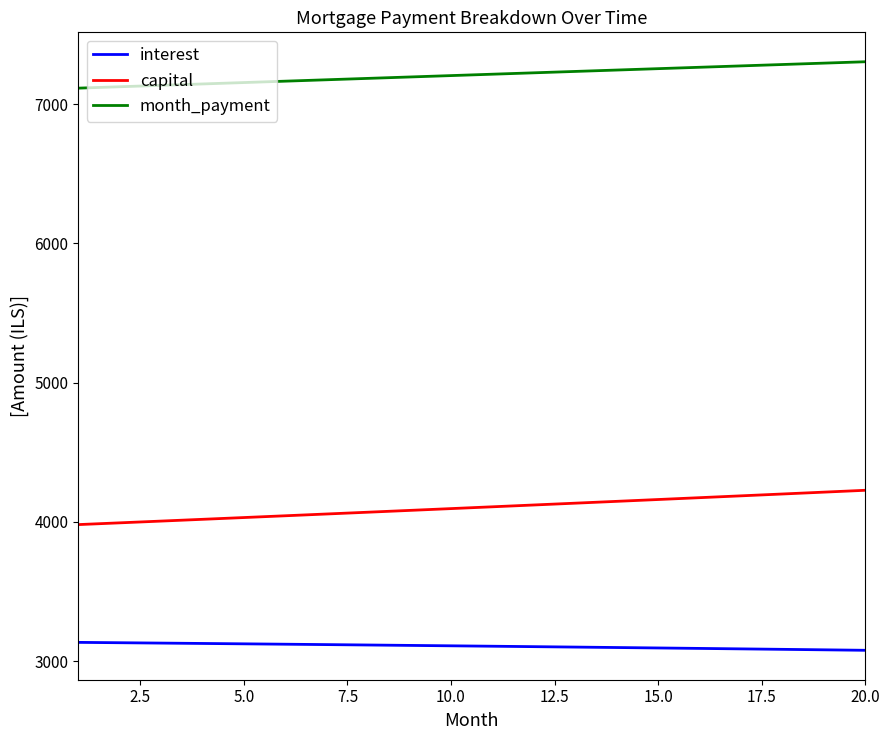

True or false: interest and month_payment cross at least once.

False